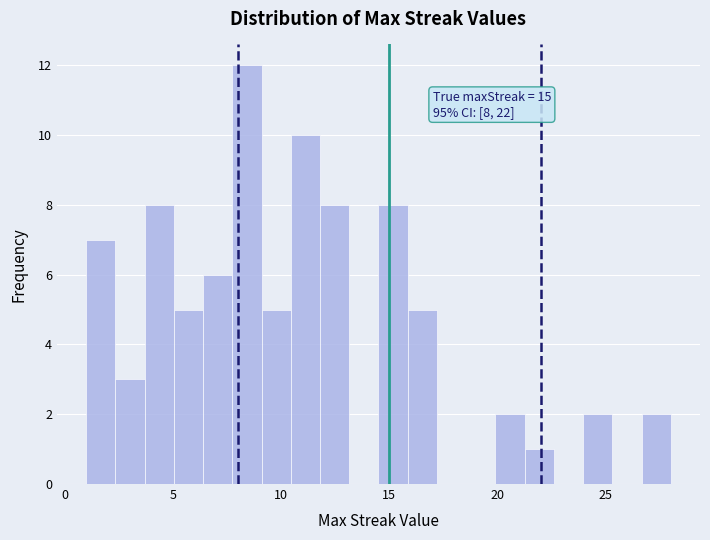

Read against the x-axis, roughly where is the centre of the tallest bar?

8.5